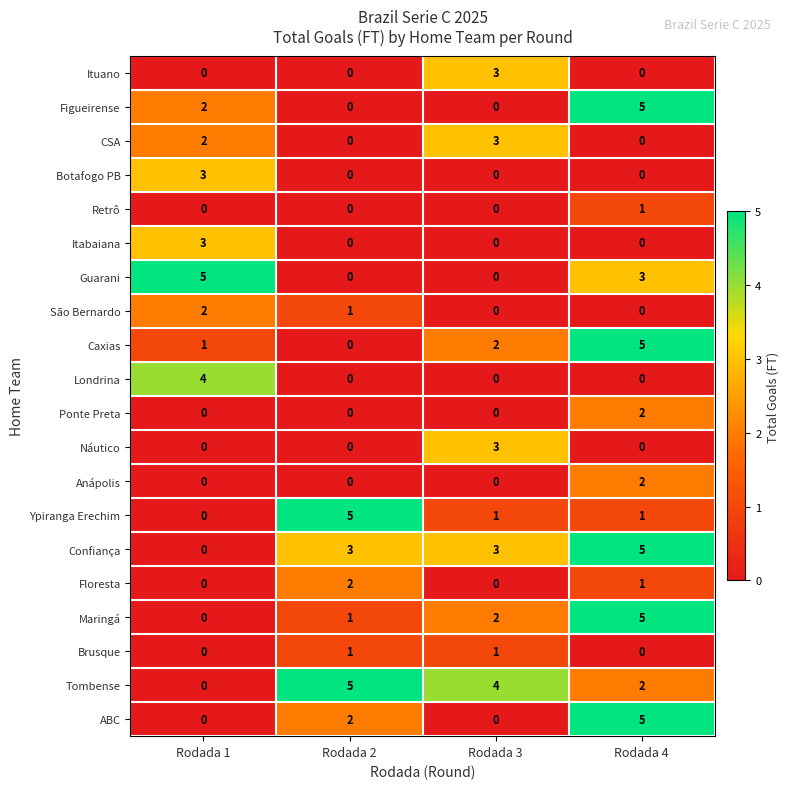

What is the difference between the Figueirense values at Rodada 1 and Rodada 4?

3